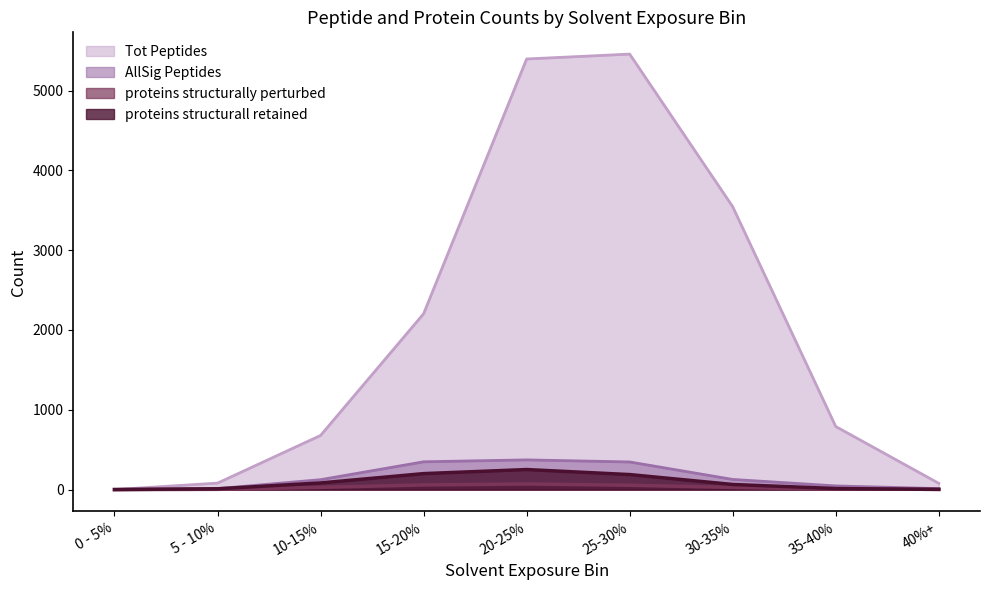

How many values in the proteins structurall retained series are below 64?

4